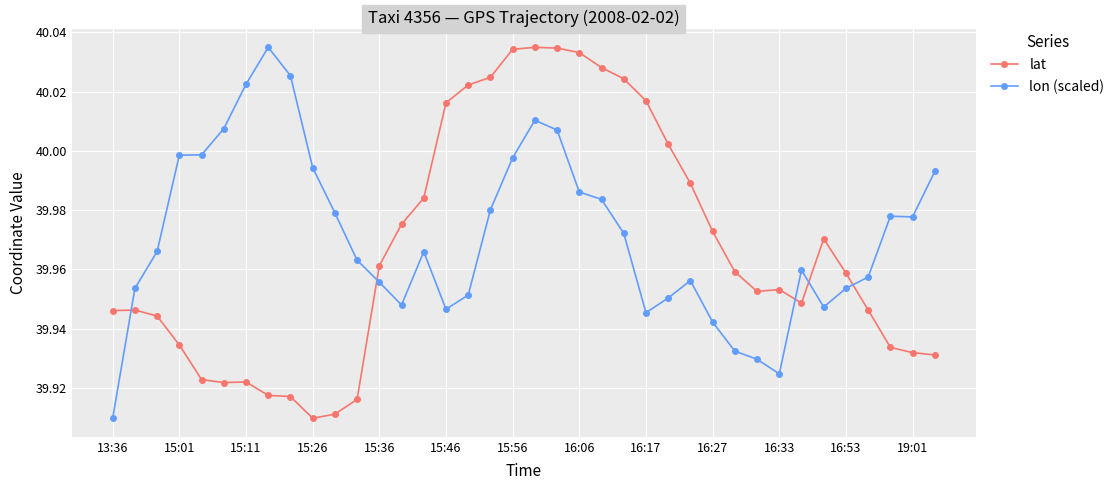

How many intersections are there between lon (scaled) and lat?

5